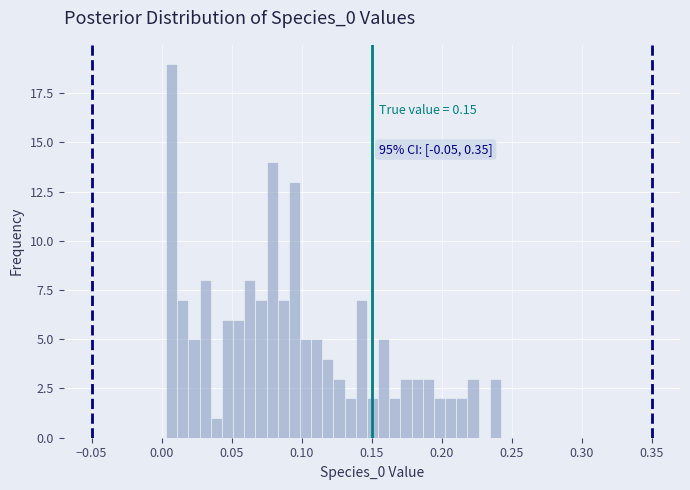

Around what value on the x-axis is the tallest bar? Give the approximate position of its centre, as read against the axis.

0.005